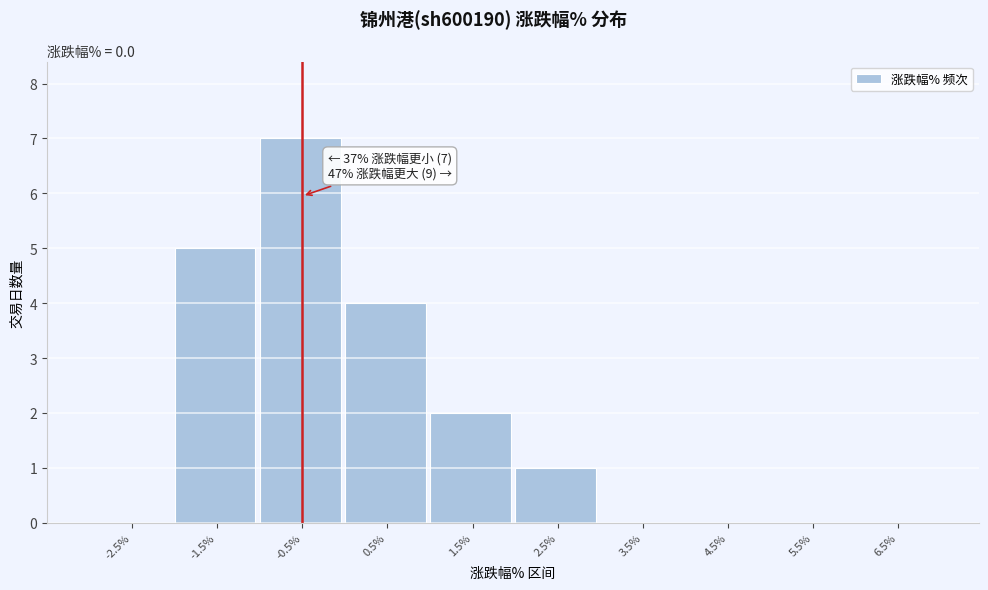

Reading left to right, list all the values displayed in this chart.

-2.5%=0	-1.5%=5	-0.5%=7	0.5%=4	1.5%=2	2.5%=1	3.5%=0	4.5%=0	5.5%=0	6.5%=0